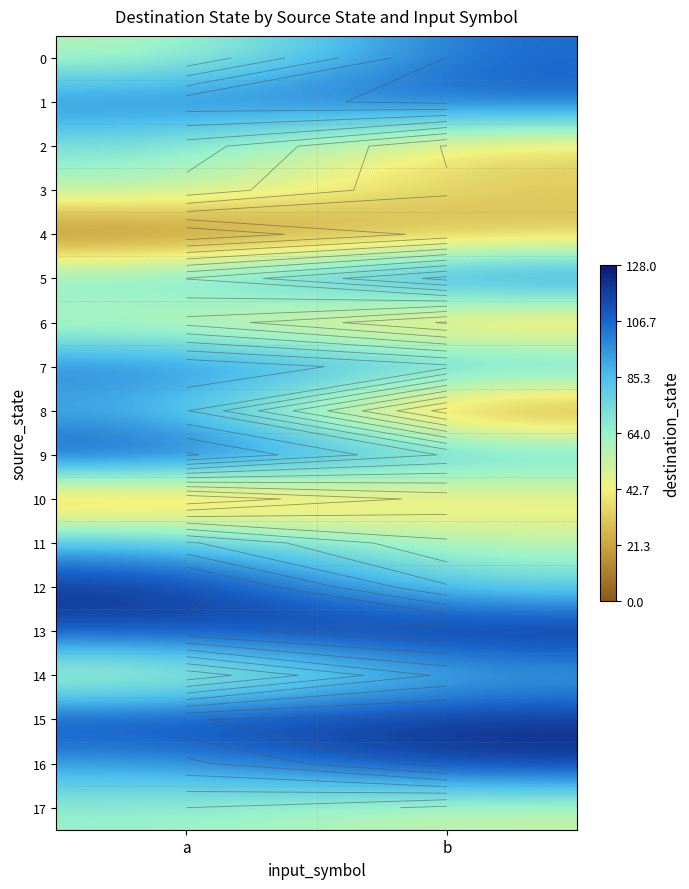

What is the average value of the 11 series?

71